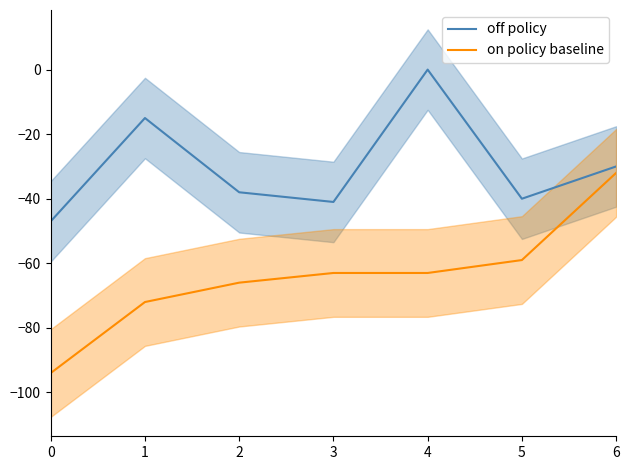

What is the sum of all on policy baseline values?

-449